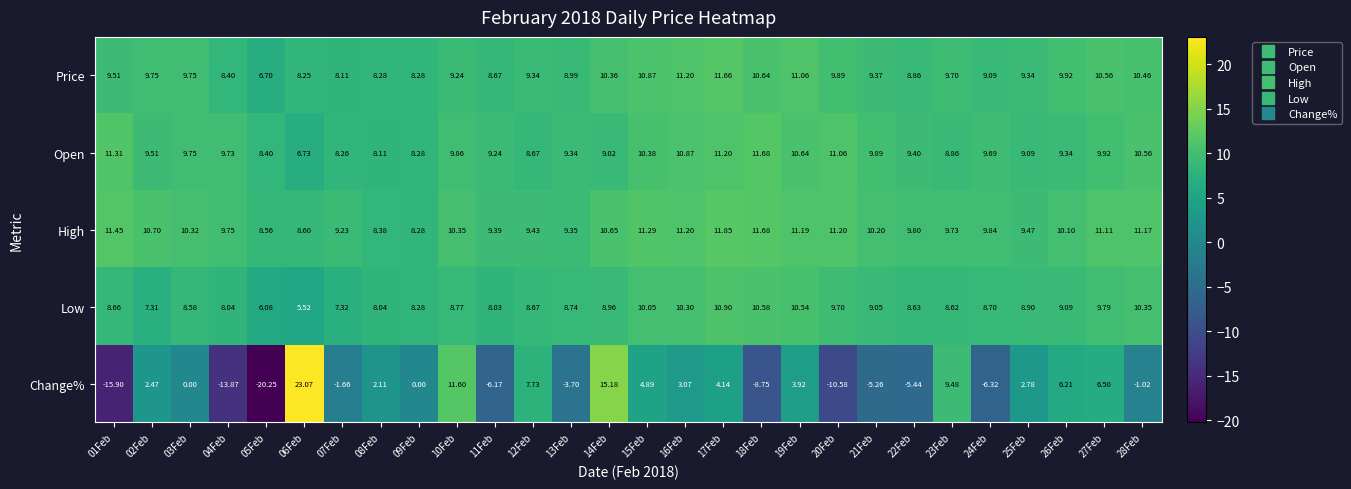

Which series has the largest total across all categories?

High